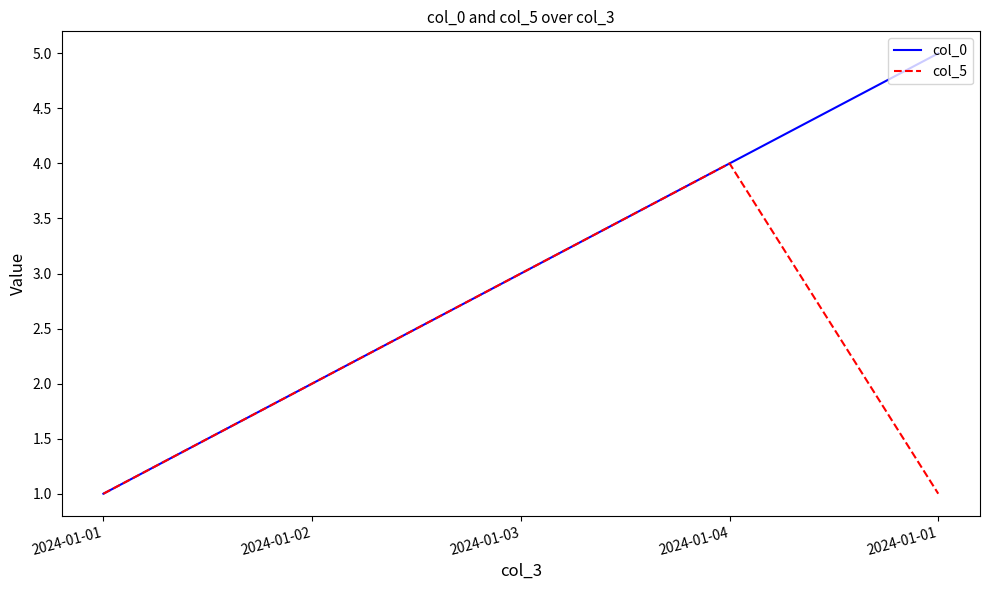

What are all the series names shown in the legend?

col_0, col_5